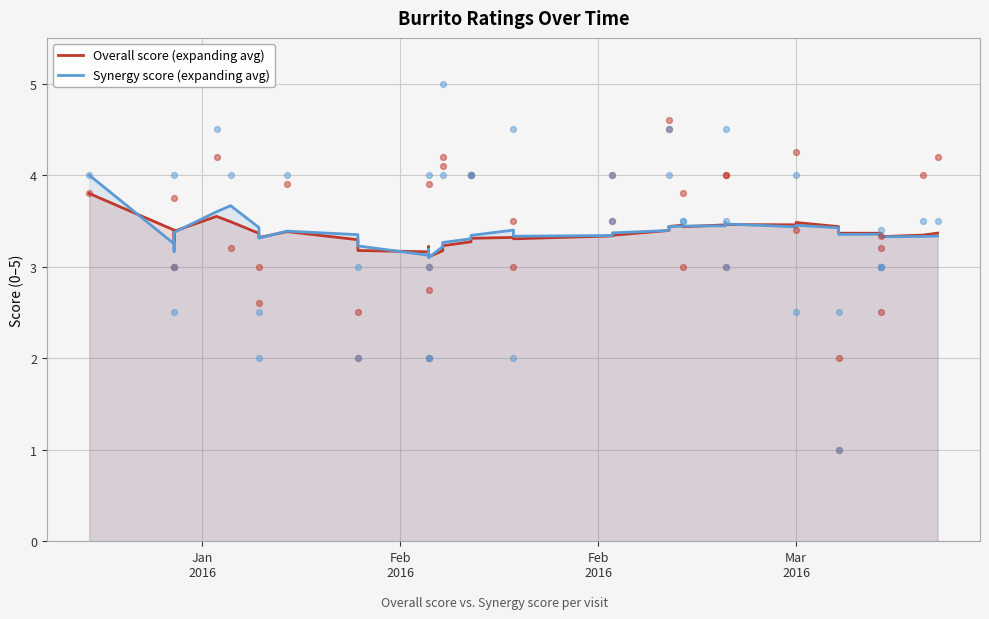

What are all the series names shown in the legend?

Overall score (expanding avg), Synergy score (expanding avg)